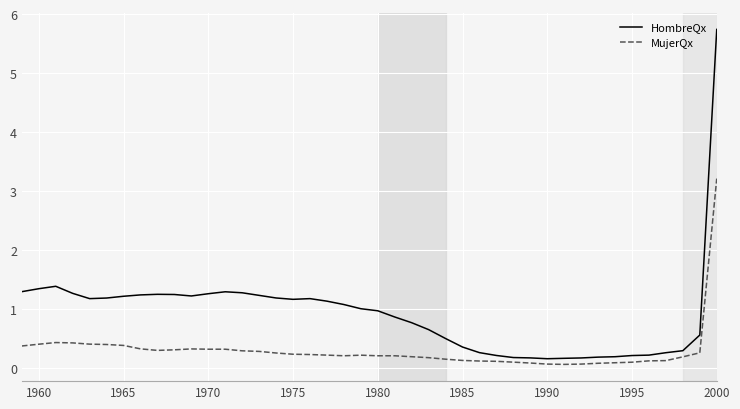

Which series has the largest range (max minus min)?

HombreQx